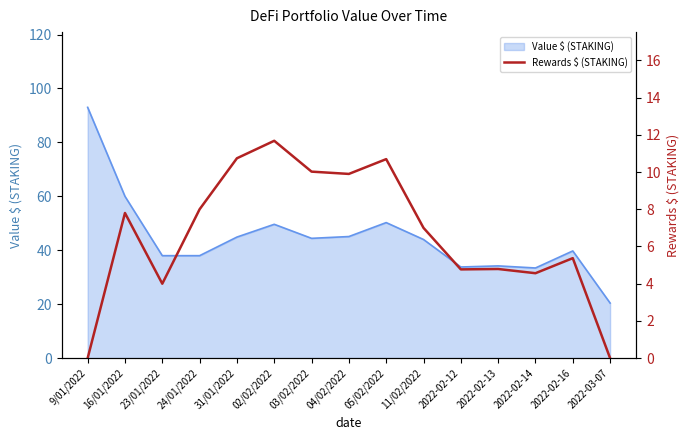

Does the chart have visible grid lines?

No